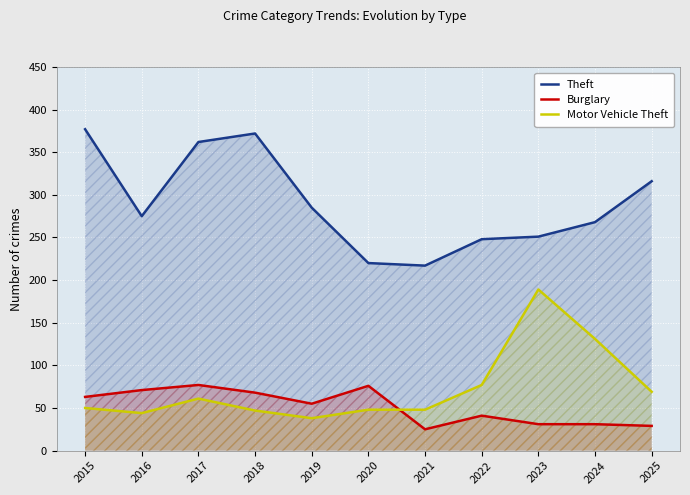

Reading left to right, list all the values displayed in this chart.

Theft: 2015=377	2016=275	2017=362	2018=372	2019=285	2020=220	2021=217	2022=248	2023=251	2024=268	2025=316
Burglary: 2015=63	2016=71	2017=77	2018=68	2019=55	2020=76	2021=25	2022=41	2023=31	2024=31	2025=29
Motor Vehicle Theft: 2015=50	2016=44	2017=61	2018=47	2019=38	2020=48	2021=48	2022=77	2023=189	2024=131	2025=69